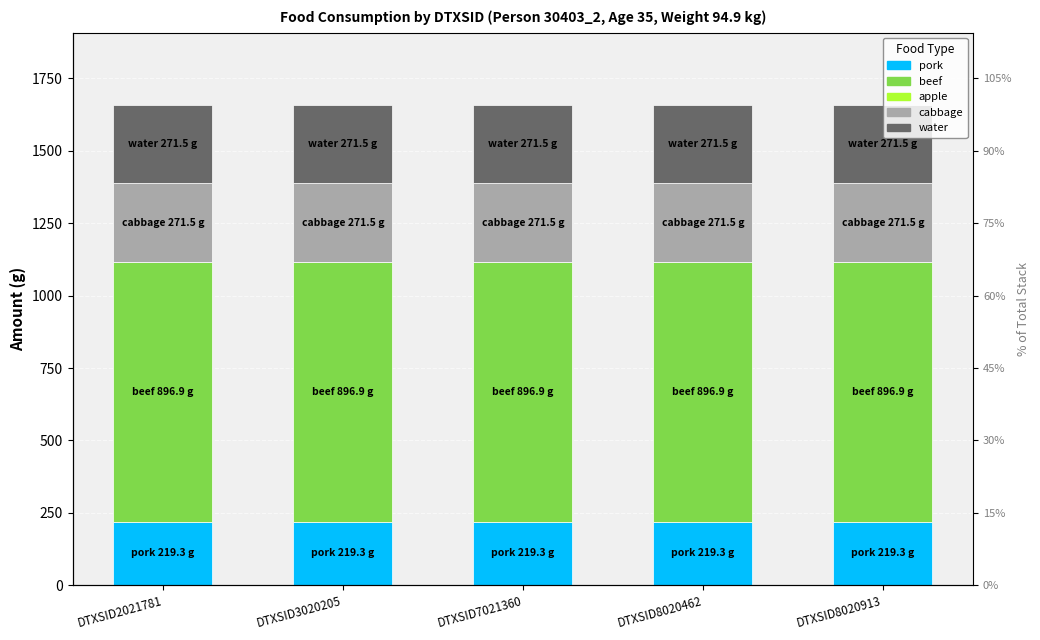

Reading left to right, list all the values displayed in this chart.

pork: DTXSID2021781=219.3	DTXSID3020205=219.3	DTXSID7021360=219.3	DTXSID8020462=219.3	DTXSID8020913=219.3
beef: DTXSID2021781=896.9	DTXSID3020205=896.9	DTXSID7021360=896.9	DTXSID8020462=896.9	DTXSID8020913=896.9
apple: DTXSID2021781=0.0	DTXSID3020205=0.0	DTXSID7021360=0.0	DTXSID8020462=0.0	DTXSID8020913=0.0
cabbage: DTXSID2021781=271.5	DTXSID3020205=271.5	DTXSID7021360=271.5	DTXSID8020462=271.5	DTXSID8020913=271.5
water: DTXSID2021781=271.5	DTXSID3020205=271.5	DTXSID7021360=271.5	DTXSID8020462=271.5	DTXSID8020913=271.5